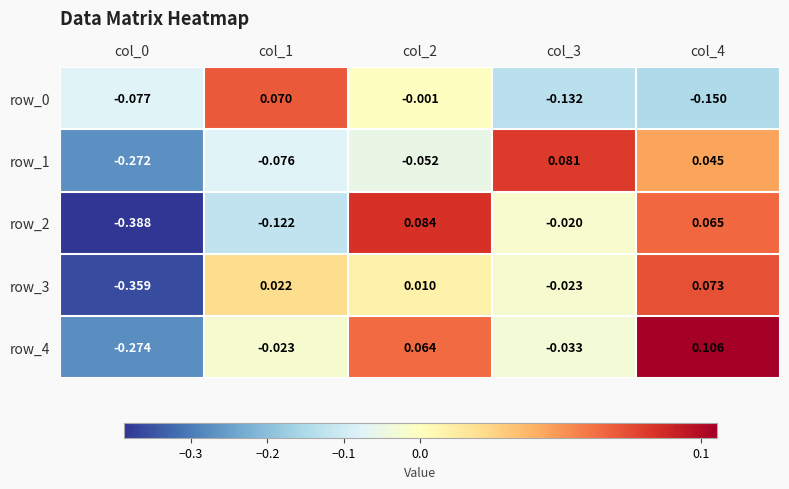

Is the value of row_4 at col_1 greater than the value of row_1 at col_0?

Yes